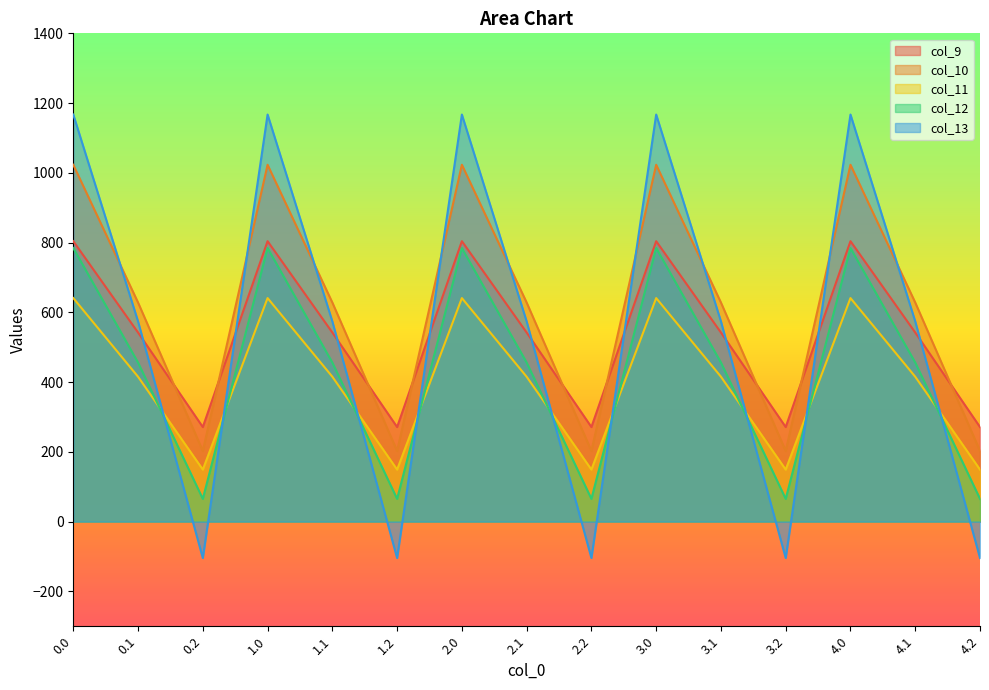

Which series has the largest range (max minus min)?

col_13